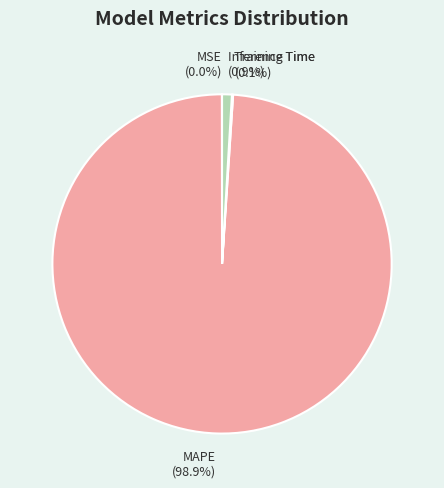

Which category accounts for the majority?

MAPE